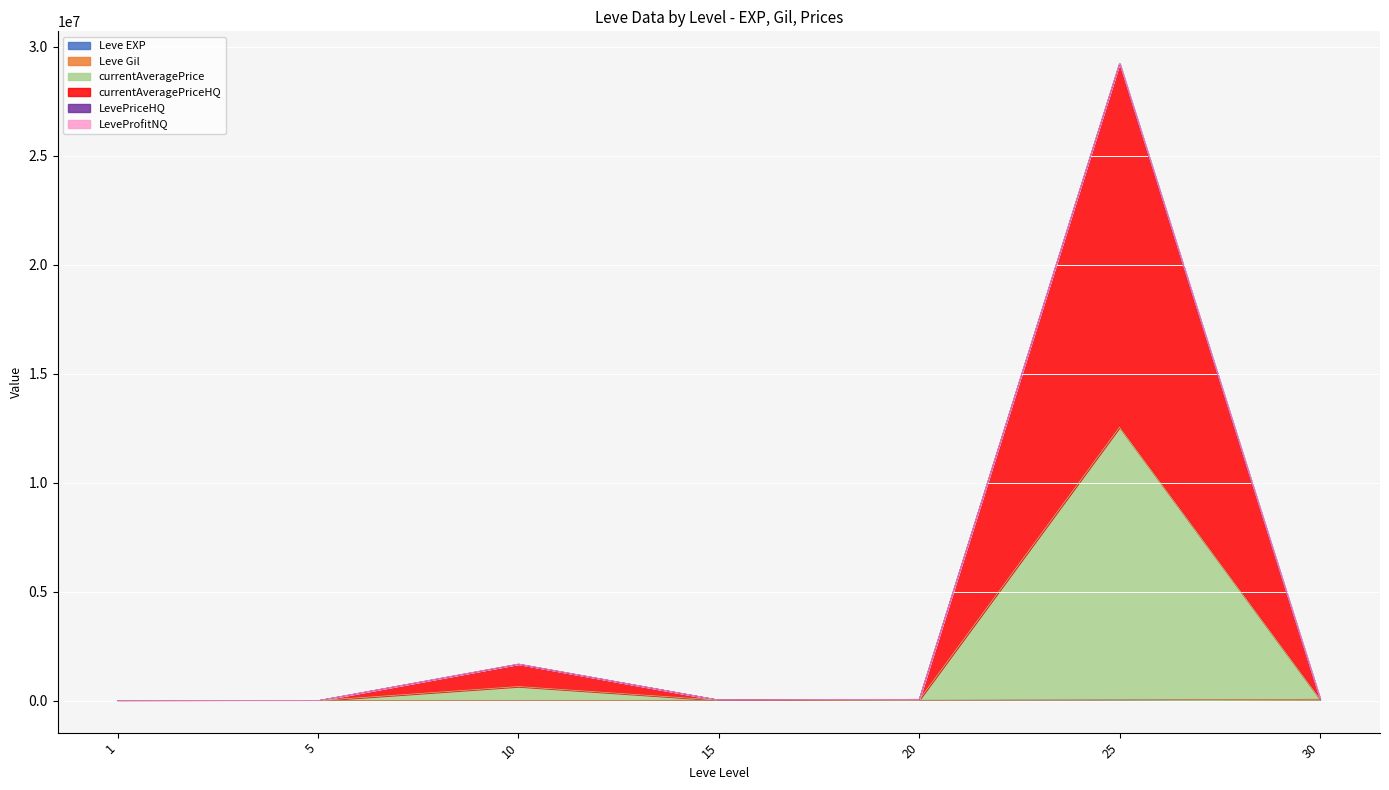

At which label does currentAveragePrice first exceed 36889?

10